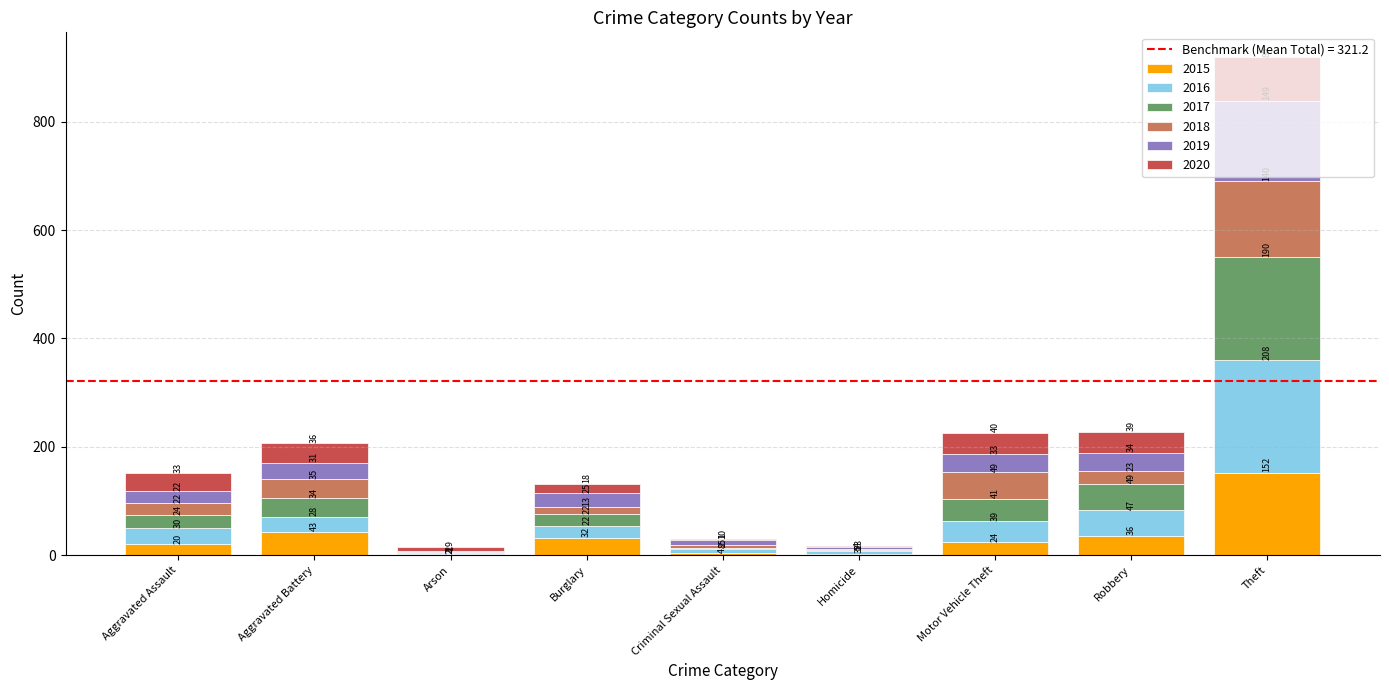

Which category has the highest value in the 2015 series?

Theft